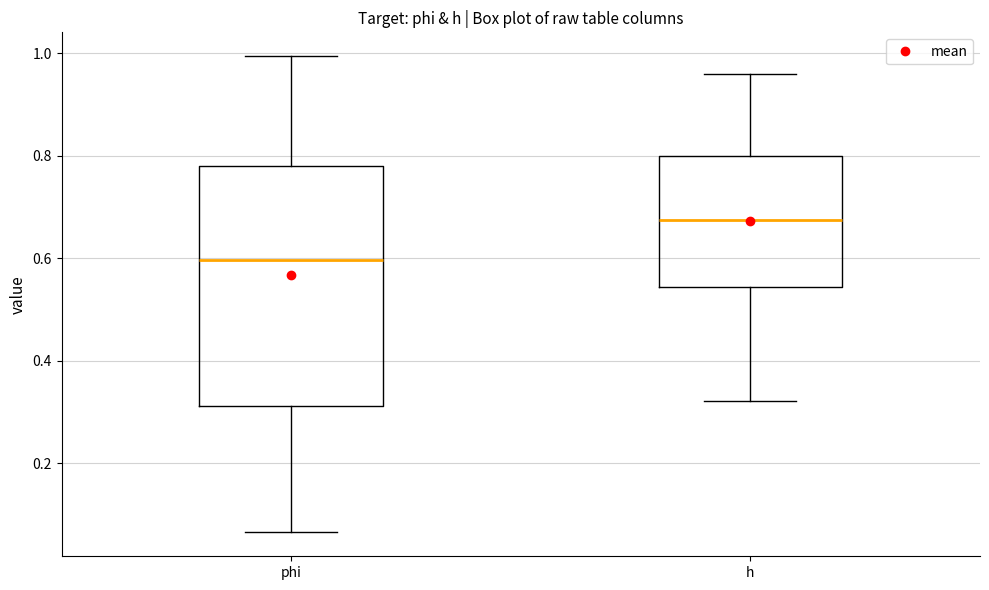

Reading left to right, read every box against the y-axis: the position of its median line, the range the box covers, and the ends of its whiskers. The values are not printed on the chart, so give them approximately, as read against the axis.

phi: median 0.60, box 0.32 to 0.78, whiskers 0.06 to 1.00
h: median 0.68, box 0.54 to 0.80, whiskers 0.32 to 0.96